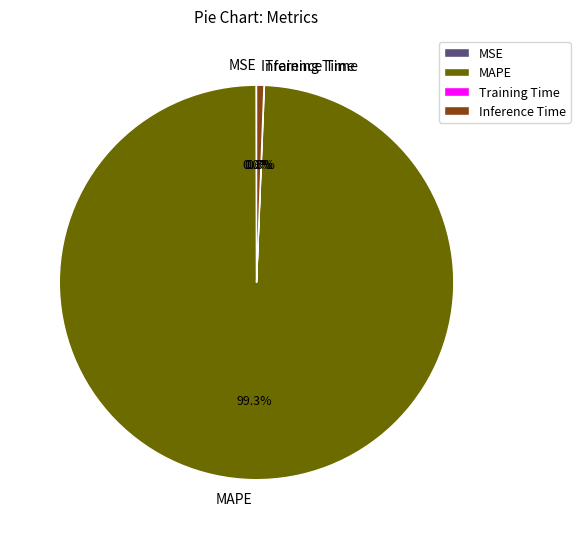

To the nearest percent, what portion does MAPE represent?

99%